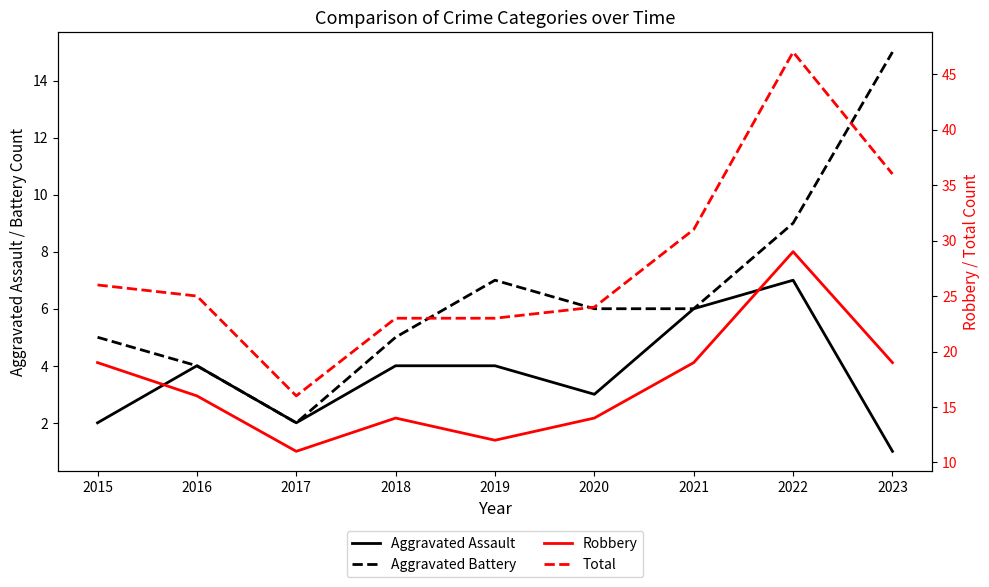

At which category does Total reach its first local peak?

2022